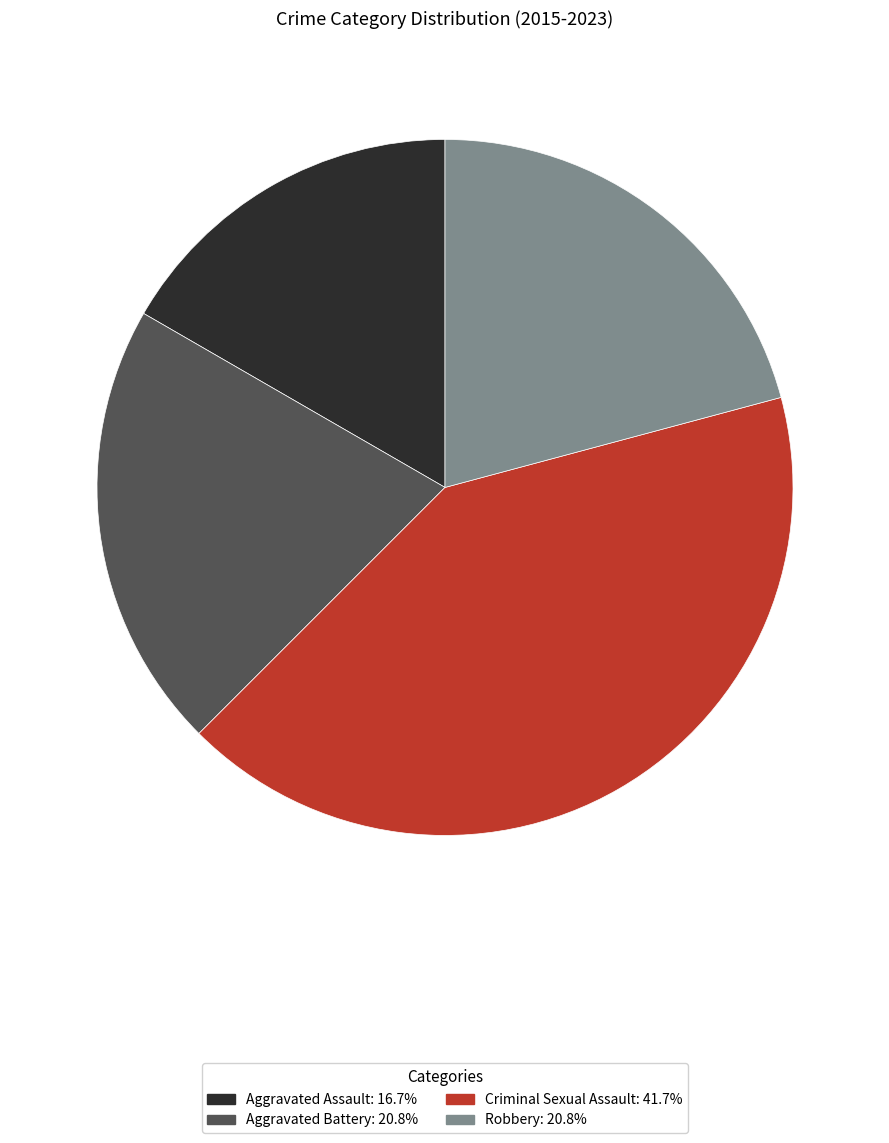

What is the ratio of the value at Aggravated Assault to the value at Criminal Sexual Assault?

0.4